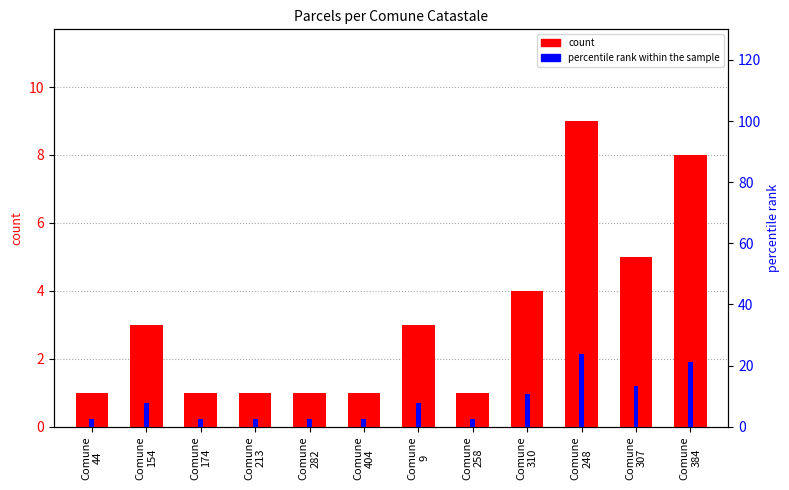

At which category is the sum across all series the highest?

Comune
248